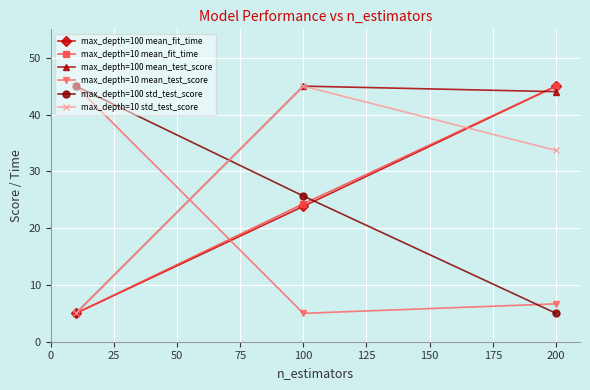

What is the value of the max_depth=10 mean_test_score point at the 3rd from the left?

6.7